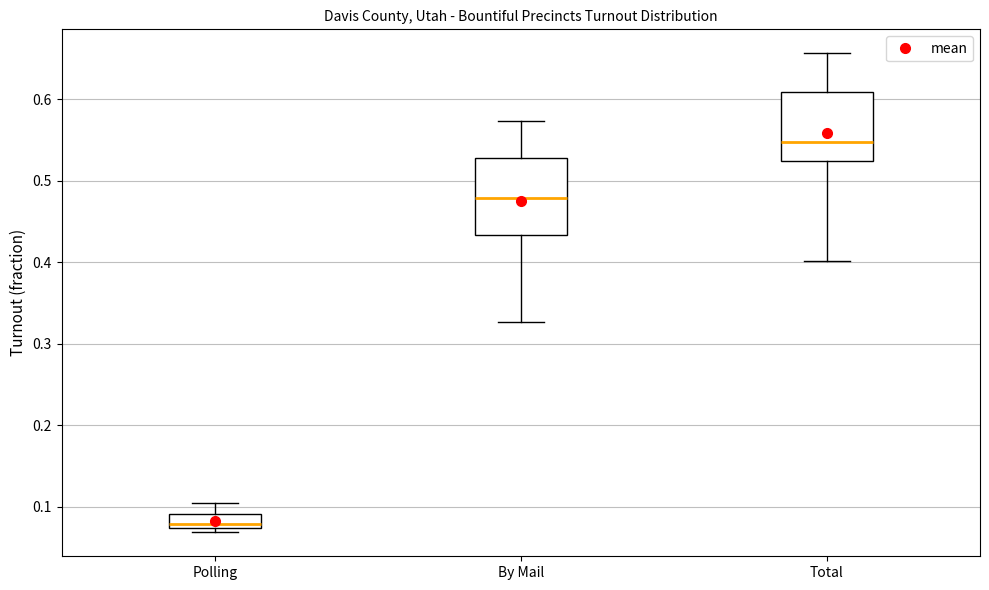

Reading left to right, transcribe this box plot: for each box, give where its median line is, the range the box spans, and where its two whiskers end, as read against the y-axis. The values are not printed on the chart, so give them approximately, as read against the axis.

Polling: median 0.08, box 0.07 to 0.09, whiskers 0.07 (just below the box's lower edge) to 0.10
By Mail: median 0.48, box 0.43 to 0.53, whiskers 0.33 to 0.57
Total: median 0.55, box 0.52 to 0.61, whiskers 0.40 to 0.66